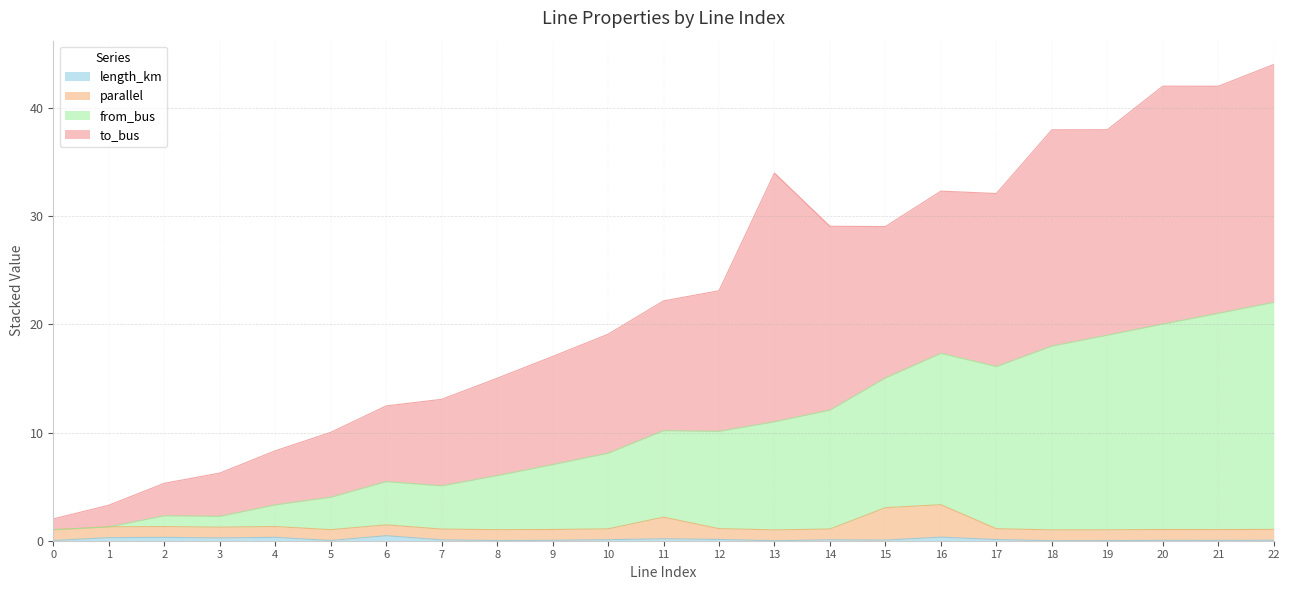

True or false: from_bus and length_km intersect in this chart.

False